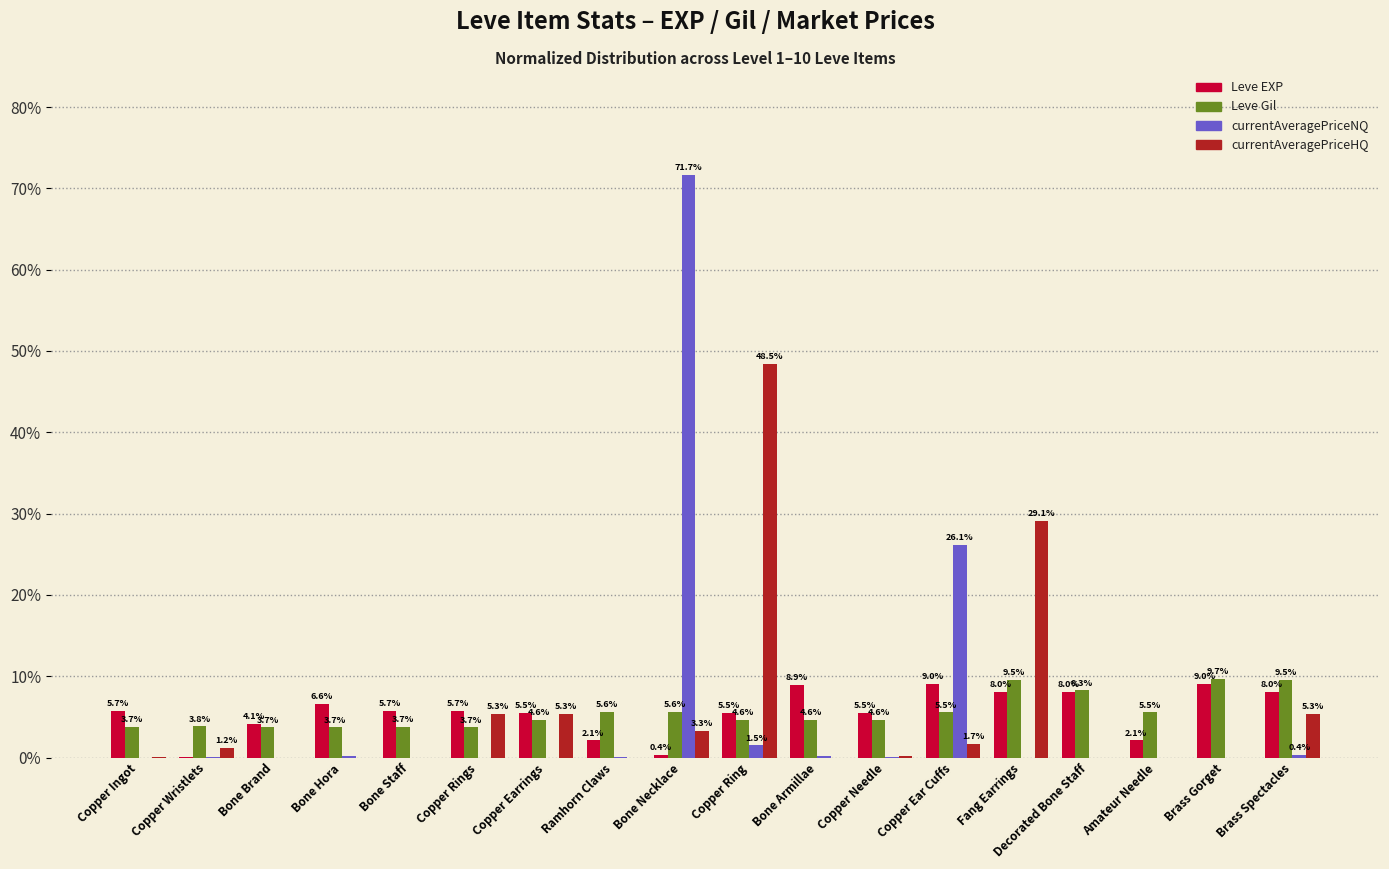

How many values in the Leve EXP series exceed 5?

13